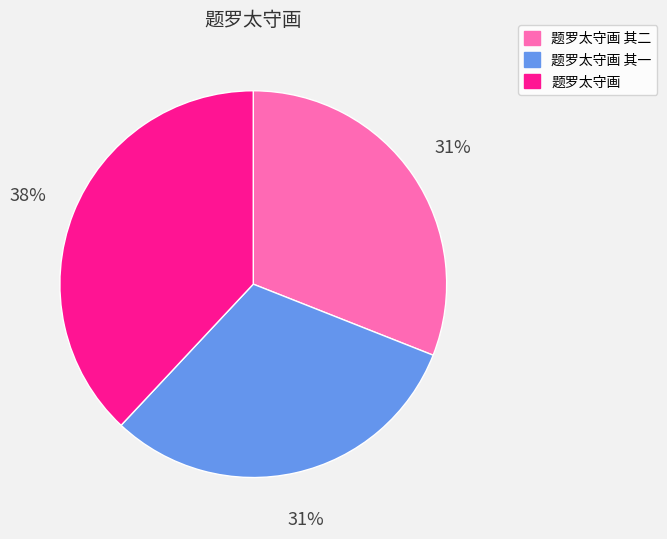

Does any single category account for the majority?

No